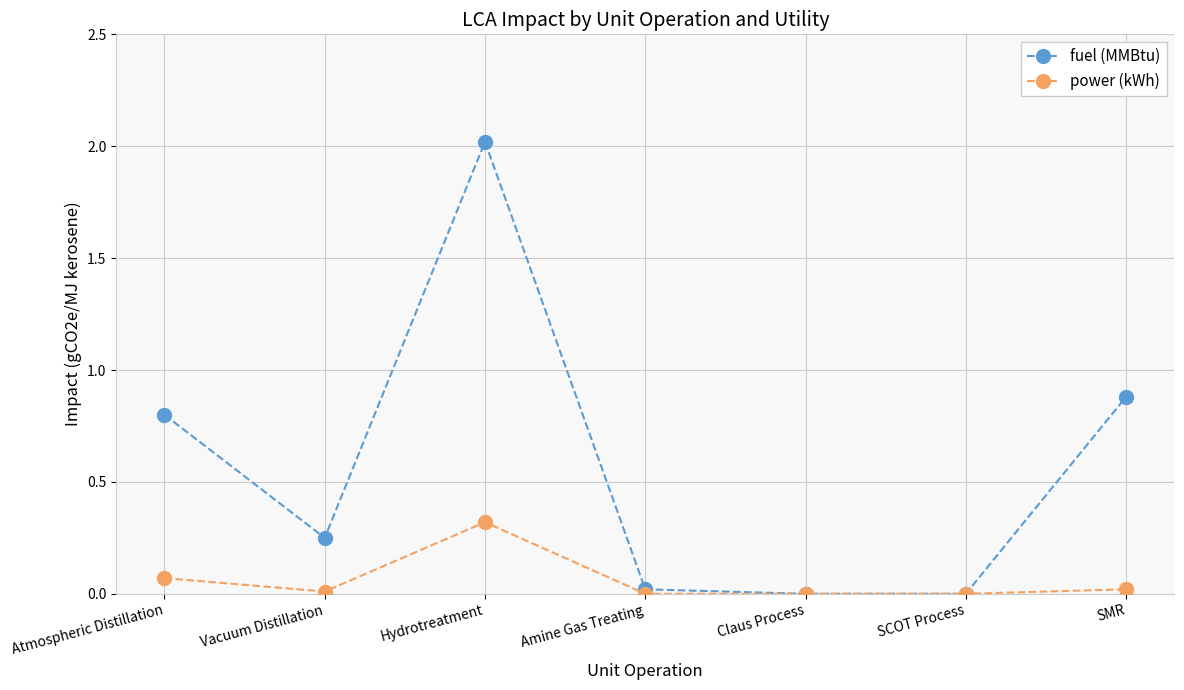

Where is fuel (MMBtu) nearest to the value 1?

SMR